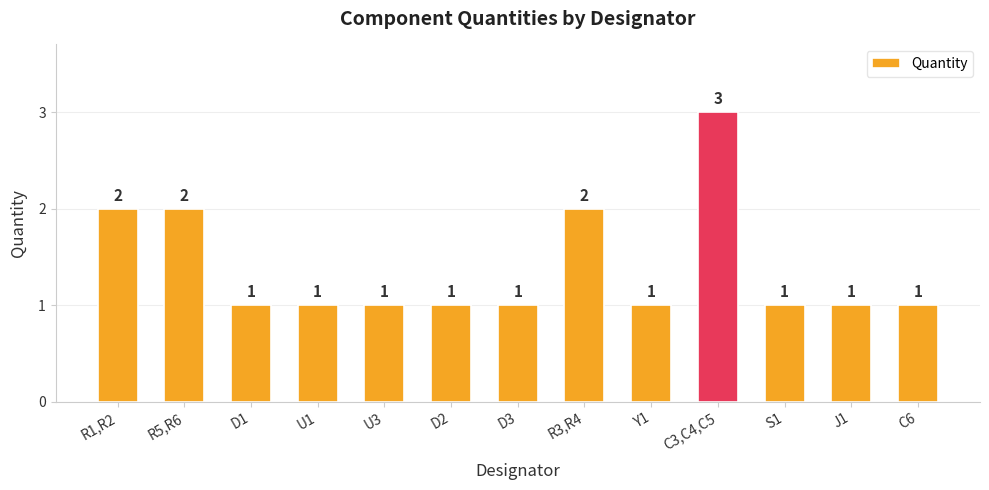

The value at C3,C4,C5 is 4. True or false?

False